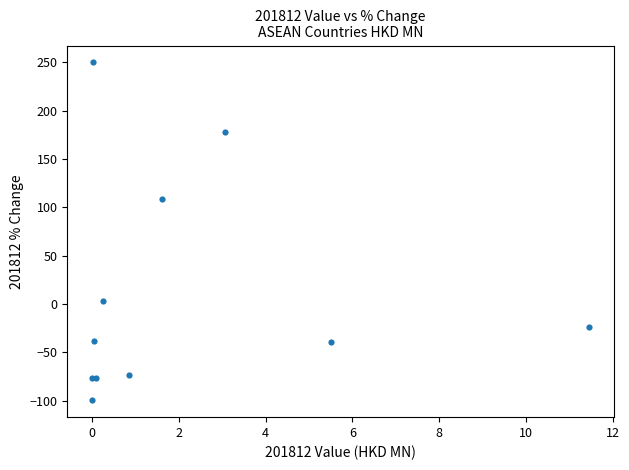

What Y value in the scatter plot is closest to 75?

108.4